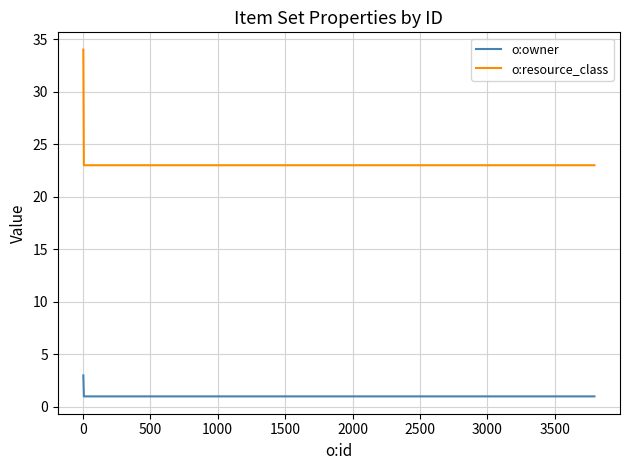

List the series in order of their peak value, lowest first.

o:owner, o:resource_class